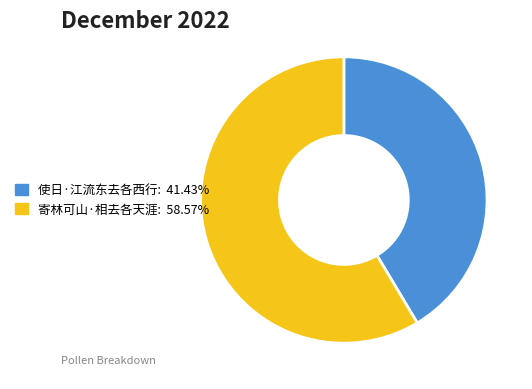

Approximately how many times larger is the value at 使日·江流东去各西行: 41.43% compared to 寄林可山·相去各天涯: 58.57%?

0.7